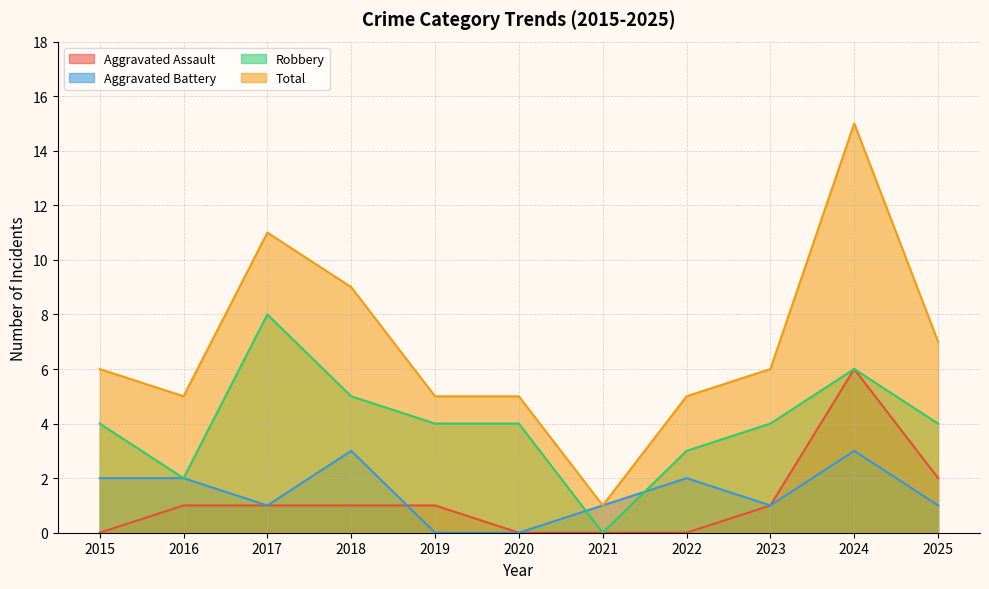

True or false: Total and Robbery intersect in this chart.

False